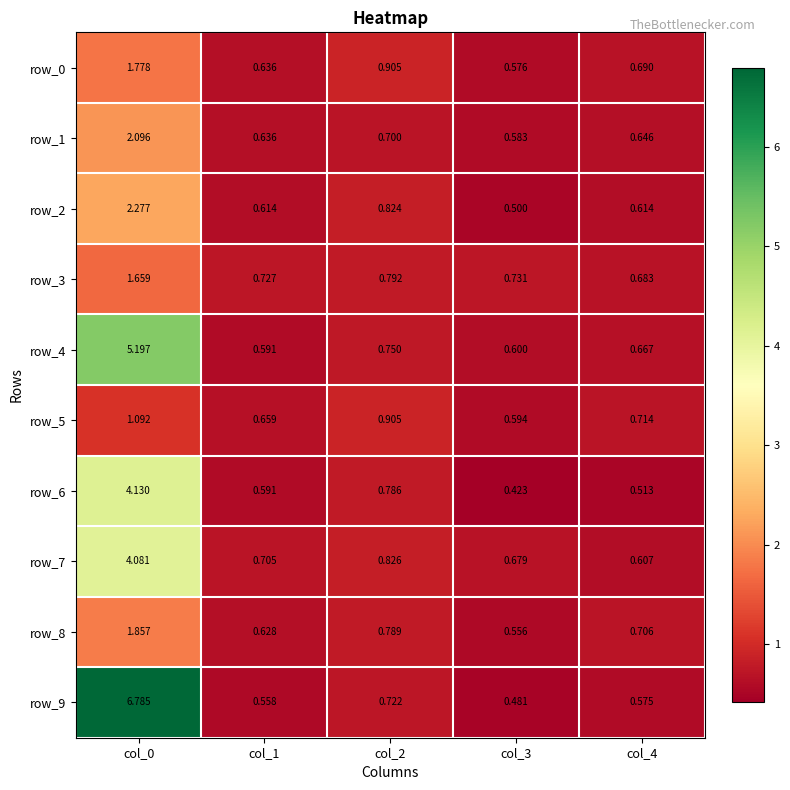

At which category does the chart reach its peak across all series?

col_0